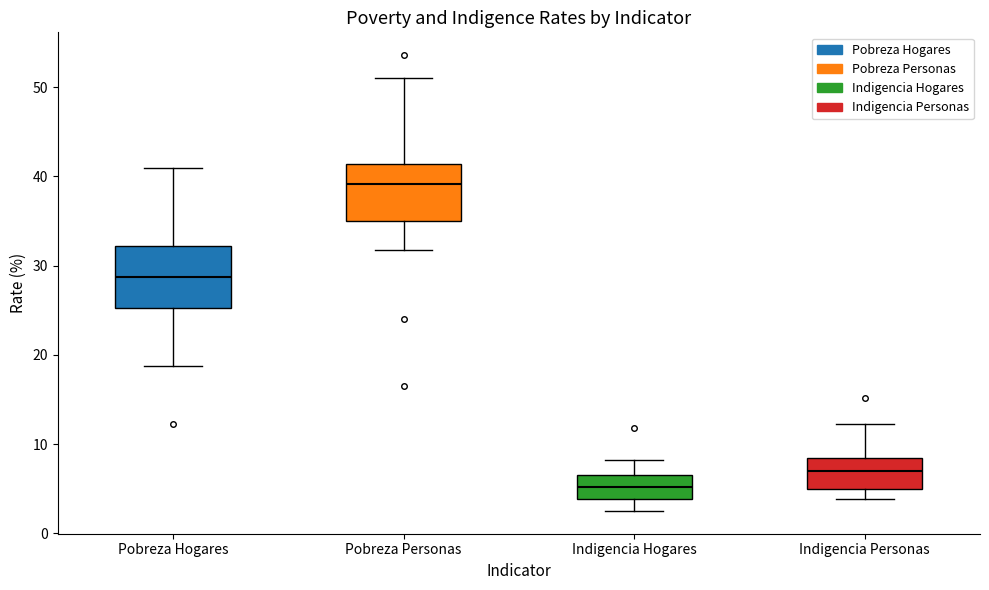

Which box's median line is the highest?

Pobreza Personas